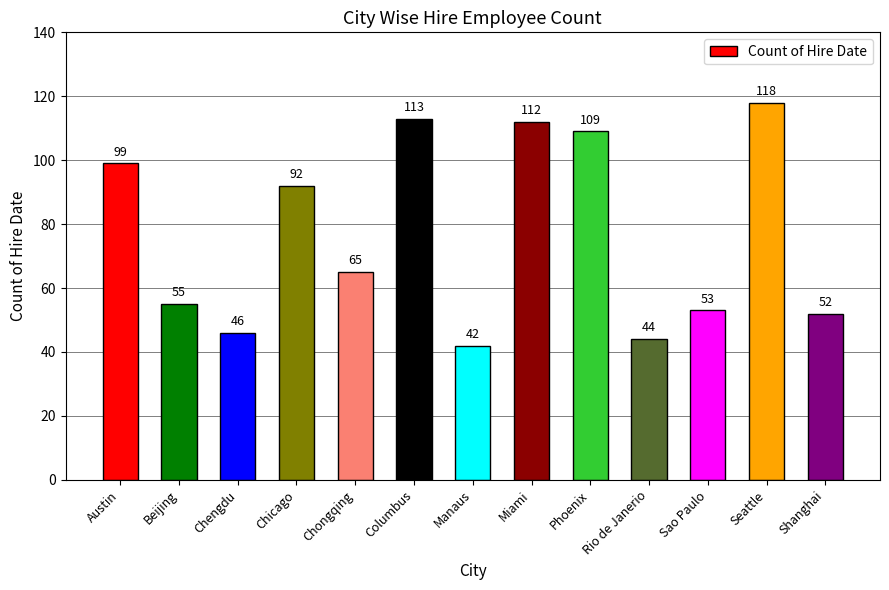

List the labels in order of value, smallest first.

Manaus, Rio de Janerio, Chengdu, Shanghai, Sao Paulo, Beijing, Chongqing, Chicago, Austin, Phoenix, Miami, Columbus, Seattle